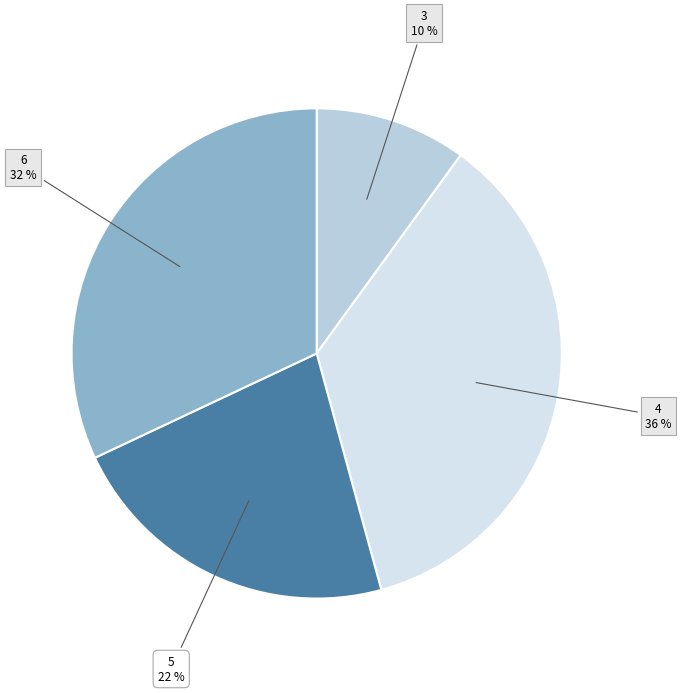

Which has a higher value, 3 or 5?

5